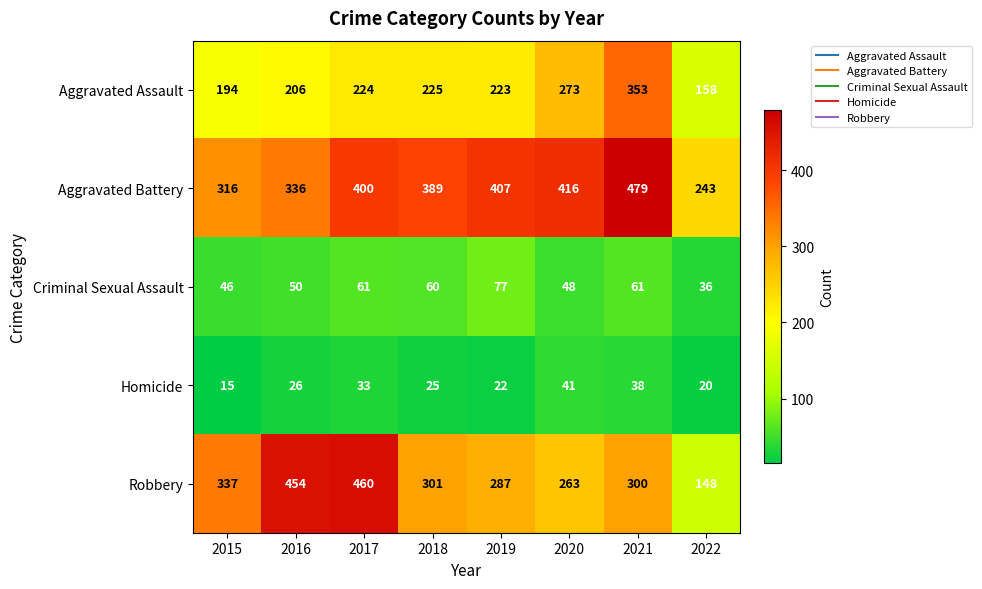

At how many categories does at least one series exceed 226?

8